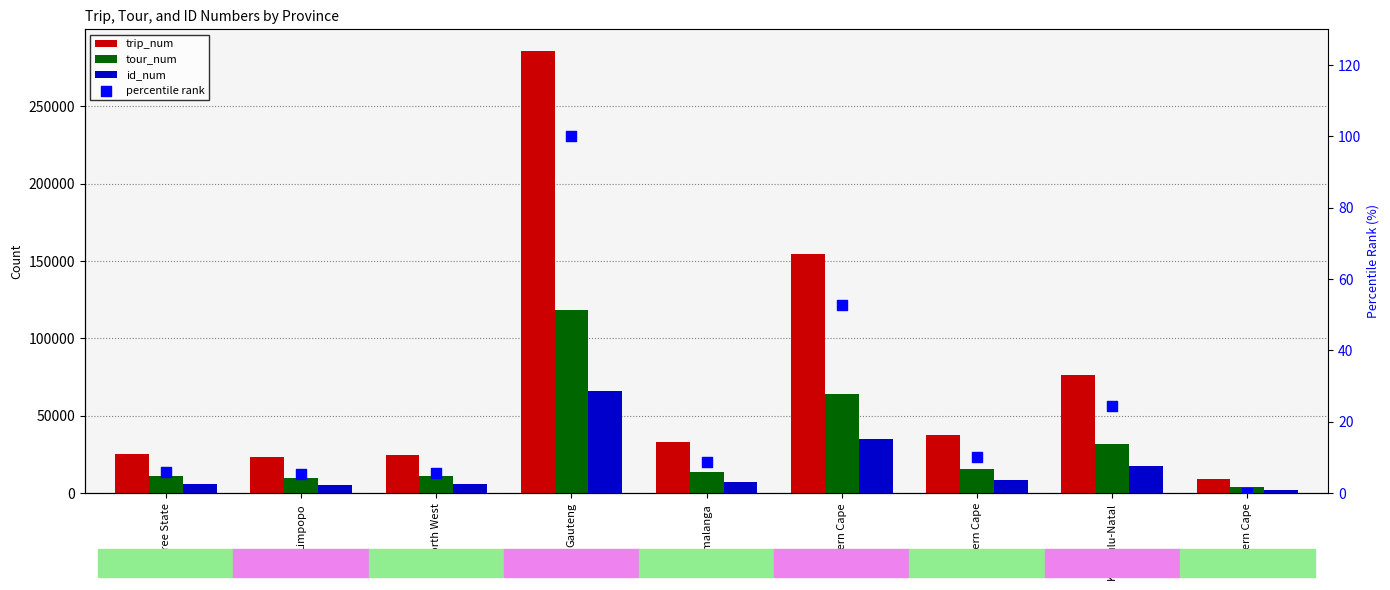

Which series has the widest spread of Y values?

trip_num